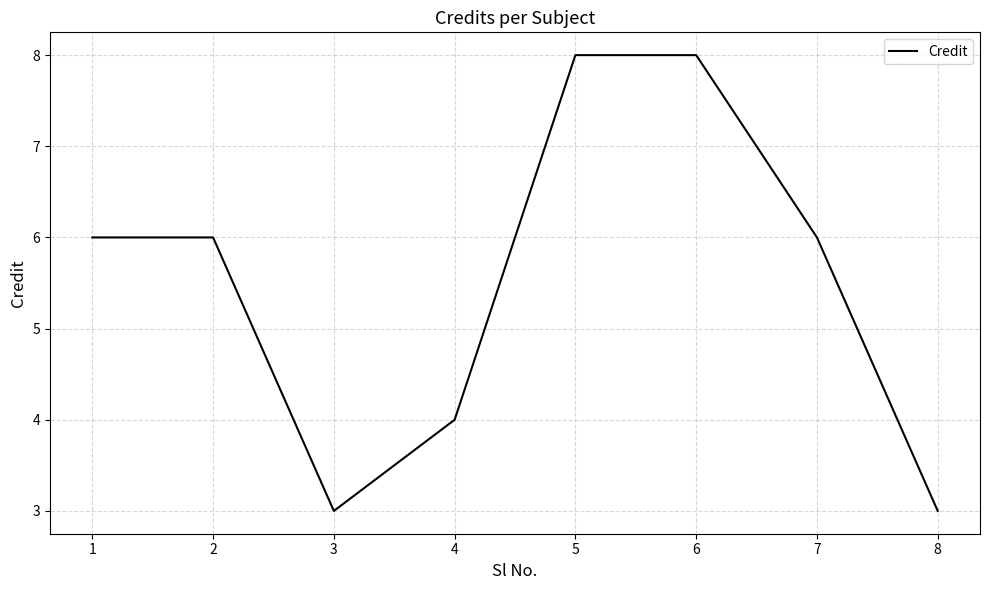

Does the chart have visible grid lines?

Yes